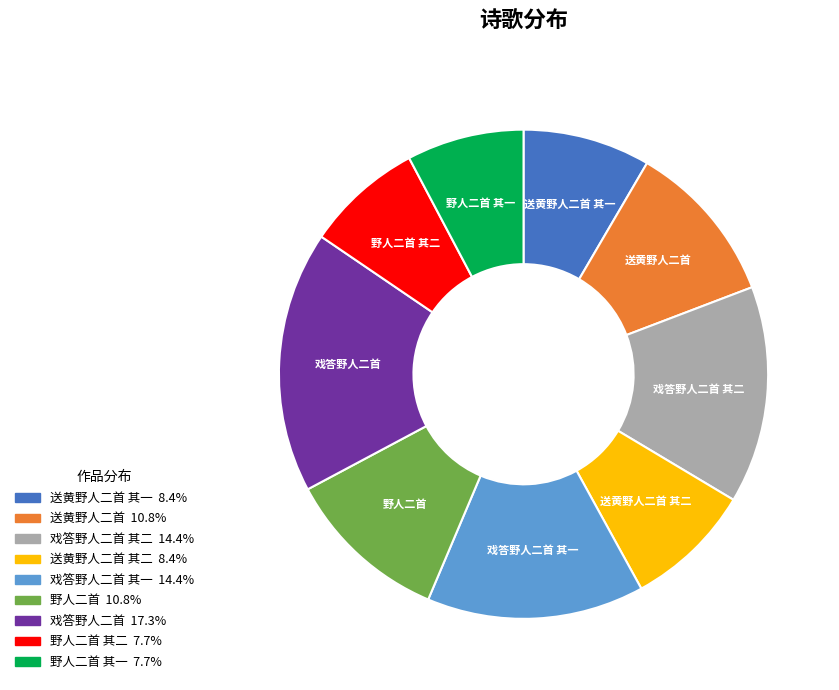

The 送黄野人二首 其一 slice represents 1% of the pie. True or false?

False